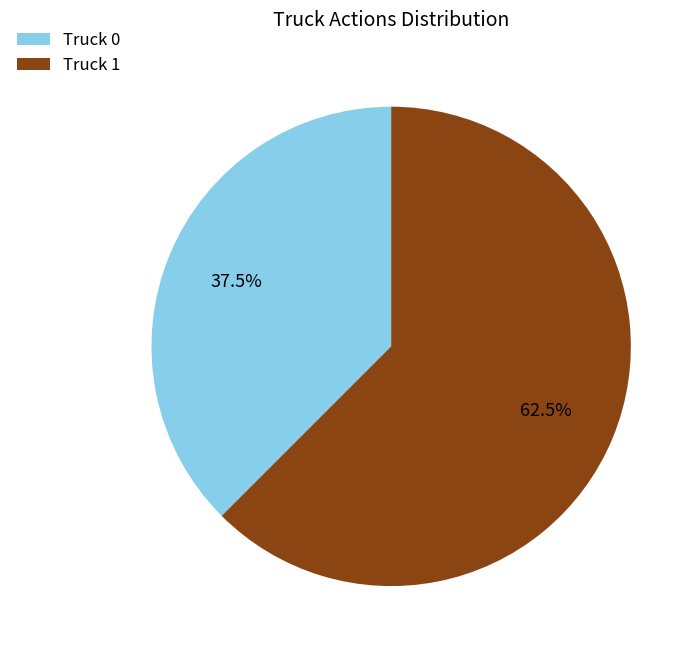

To the nearest percent, what is the difference between the Truck 0 and Truck 1 slice percentages?

25%